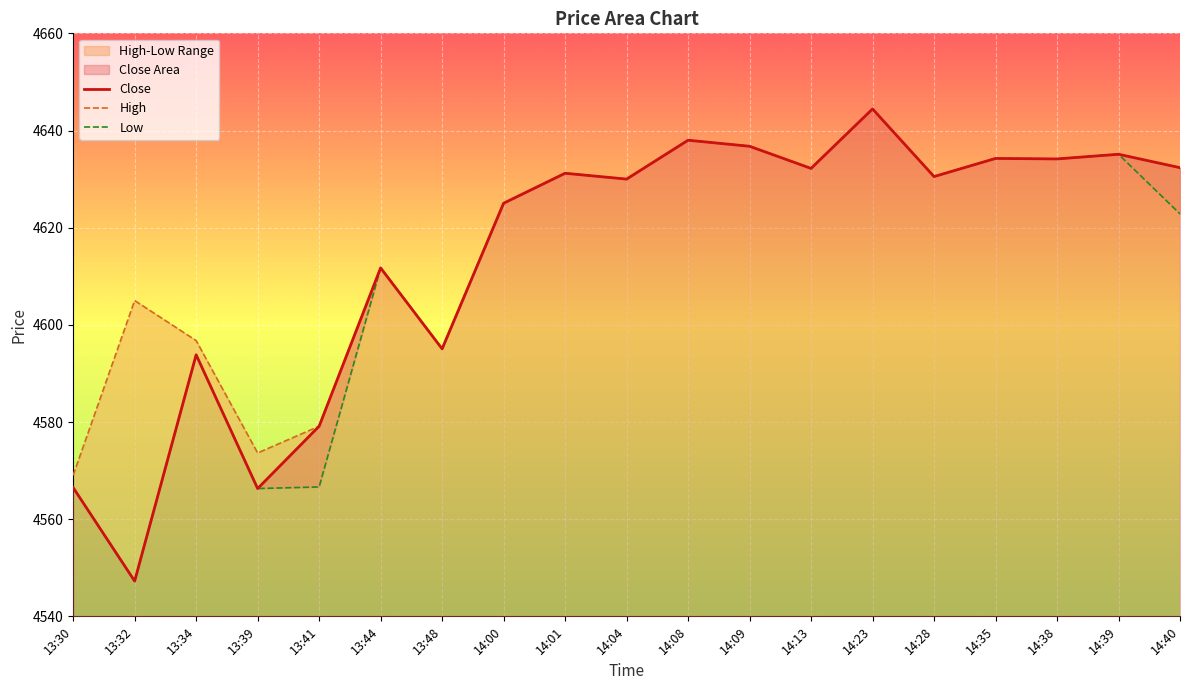

Reading left to right, transcribe all the data shown in this chart.

Close: 4566.5	4547.3	4593.8	4566.3	4579.1	4611.7	4595.1	4625.0	4631.2	4630.0	4638.0	4636.8	4632.2	4644.4	4630.5	4634.2	4634.1	4635.1	4632.4
High: 4569.0	4605.0	4596.8	4573.6	4579.1	4611.7	4595.1	4625.0	4631.2	4630.0	4638.0	4636.8	4632.2	4644.4	4630.5	4634.2	4634.1	4635.1	4632.4
Low: 4566.5	4547.3	4593.8	4566.3	4566.6	4611.7	4595.1	4625.0	4631.2	4630.0	4638.0	4636.8	4632.2	4644.4	4630.5	4634.2	4634.1	4635.1	4622.8